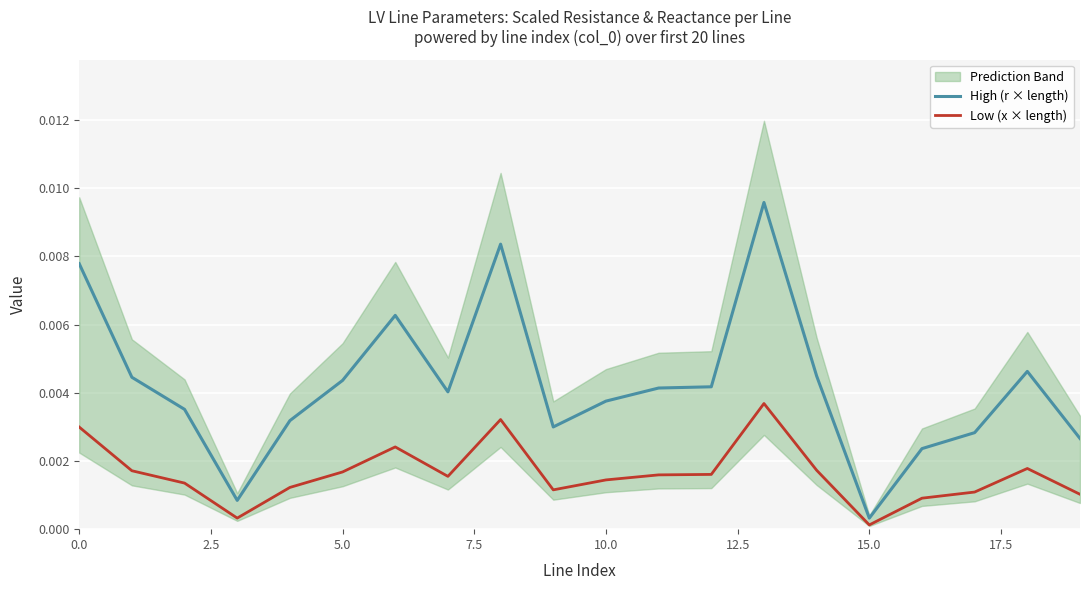

What is the label of the 17th point from the left?

16